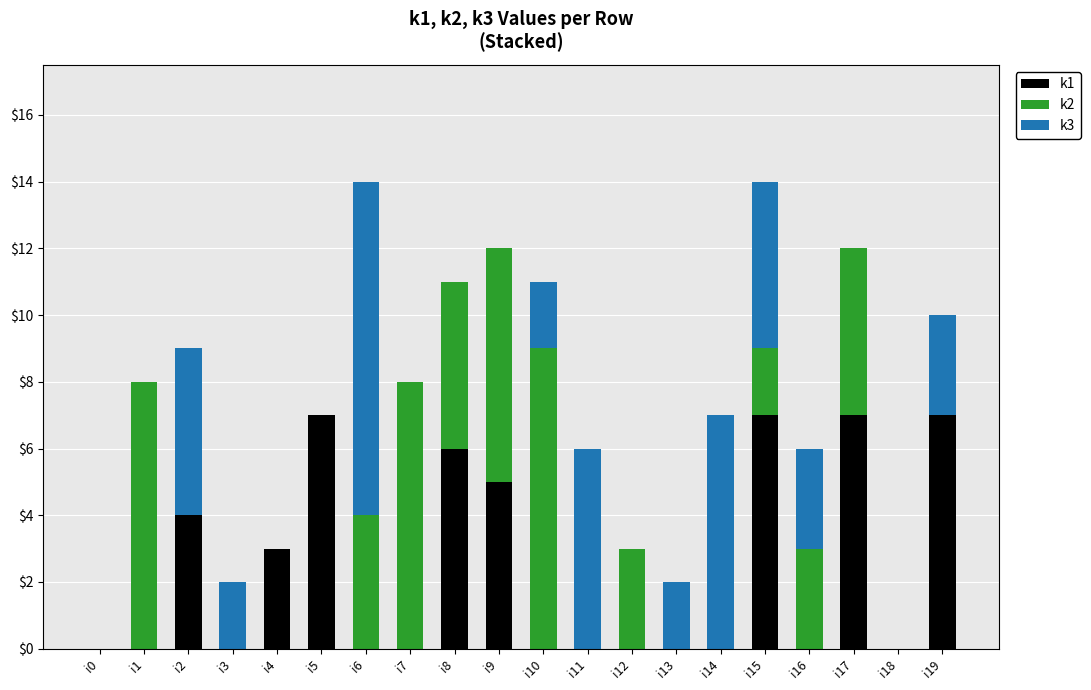

What is the sum of all k1 values?

46